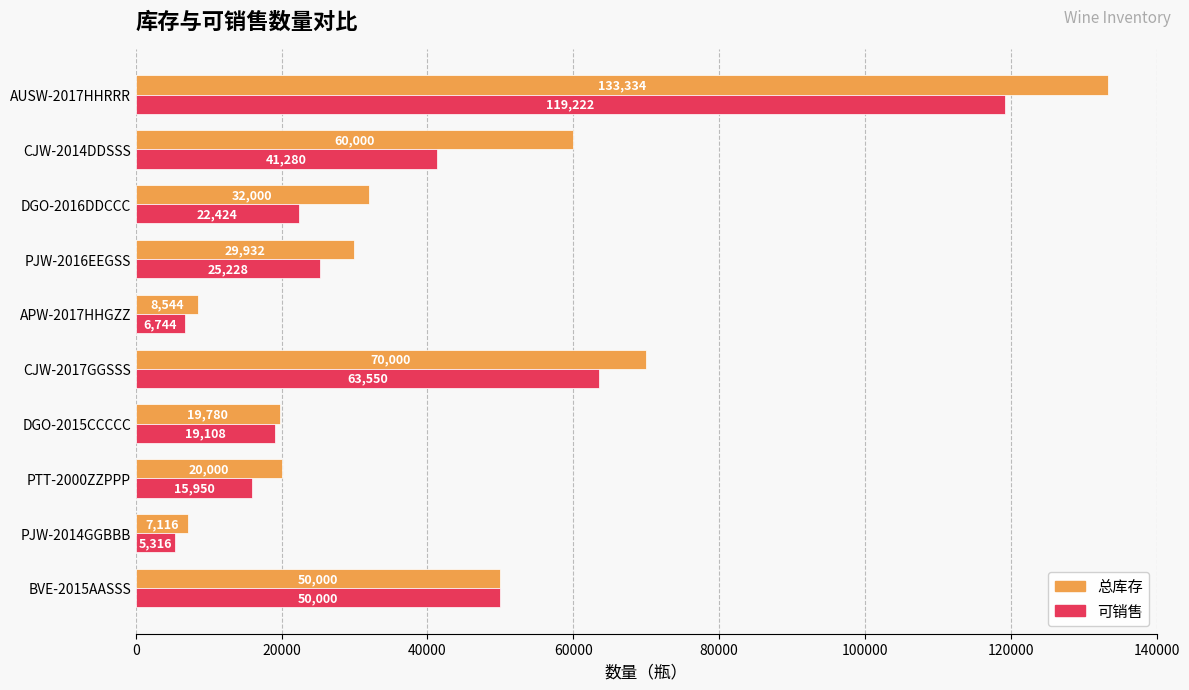

What is the smallest value displayed?

5316